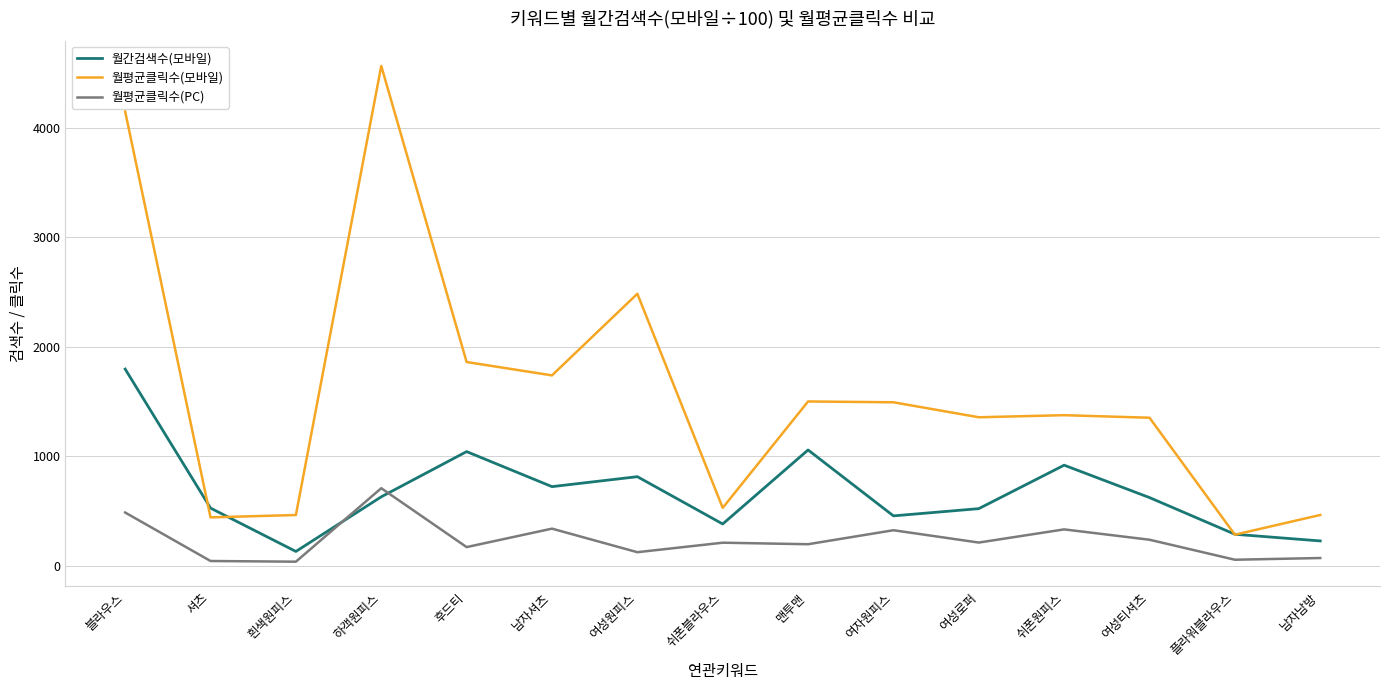

At 쉬폰원피스, list the series in order from largest to smallest.

월평균클릭수(모바일), 월간검색수(모바일), 월평균클릭수(PC)